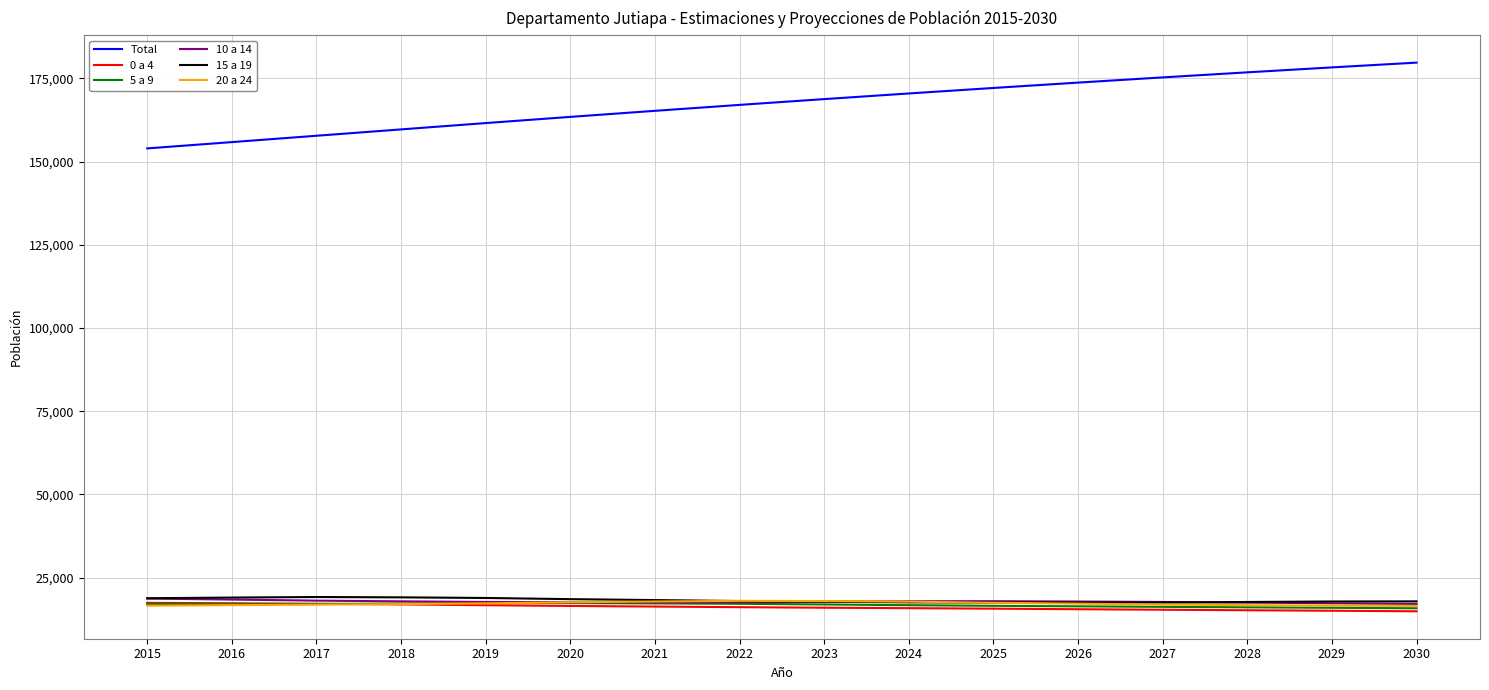

Is it true that 10 a 14 equals 17691 at 2027?

True